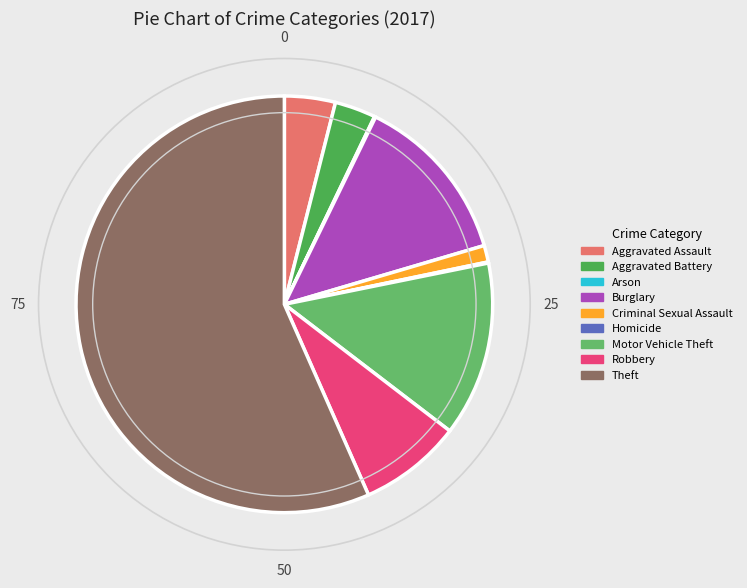

What is the majority slice?

Theft